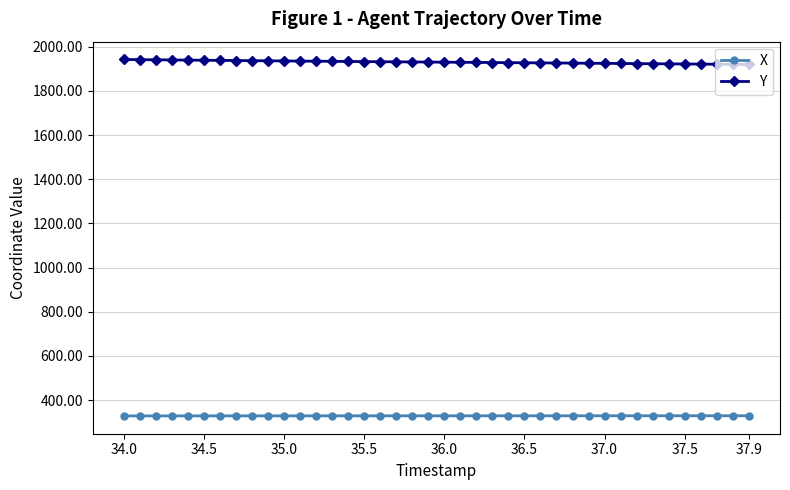

At how many categories does at least one series exceed 1039?

40